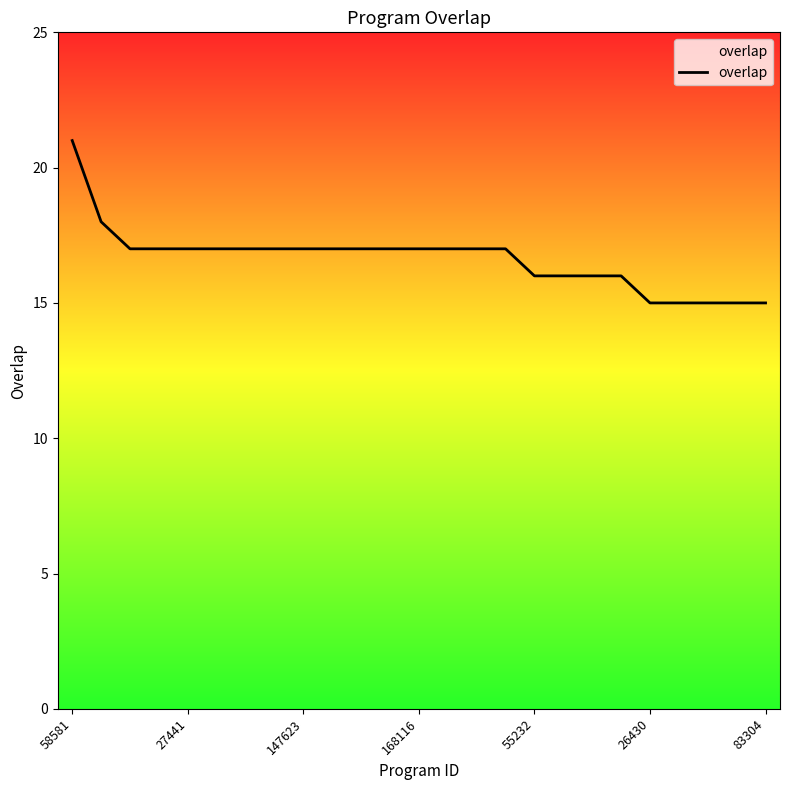

How many lines are shown in the chart?

1